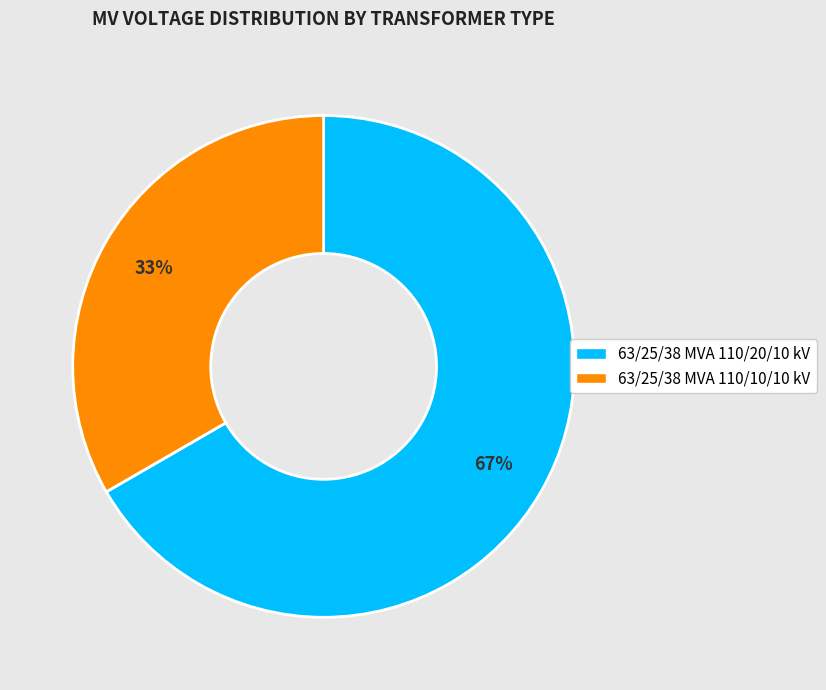

Which category has the smallest portion of the pie?

63/25/38 MVA 110/10/10 kV